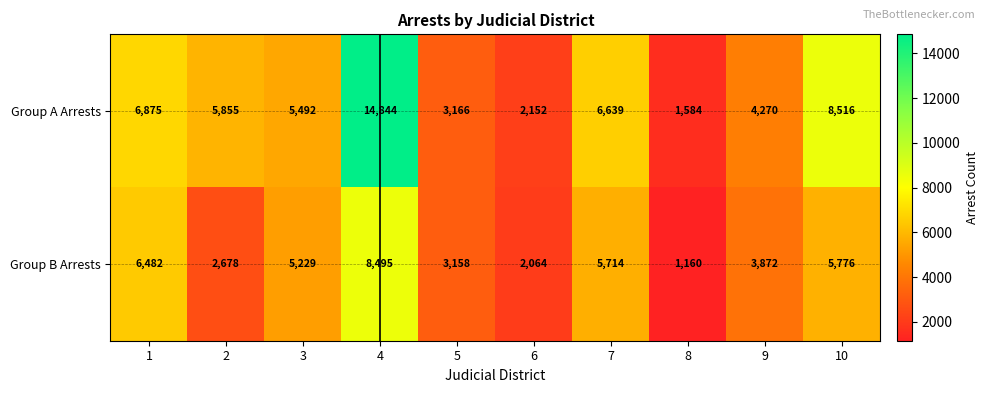

Which series has the widest spread of values?

Group A Arrests